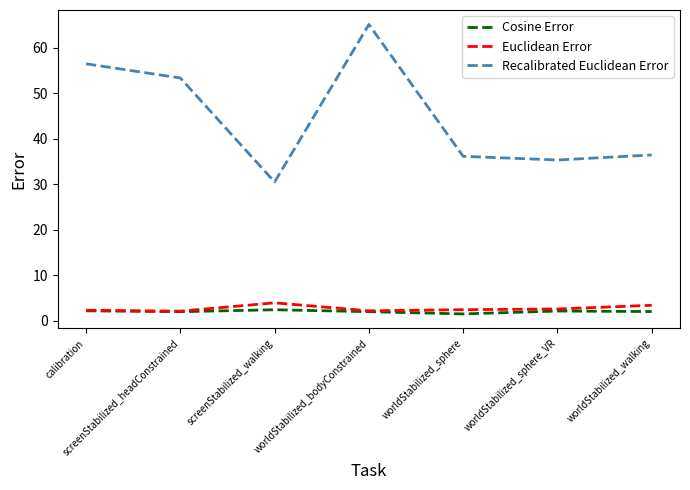

Does the chart display data point markers on the line(s)?

No